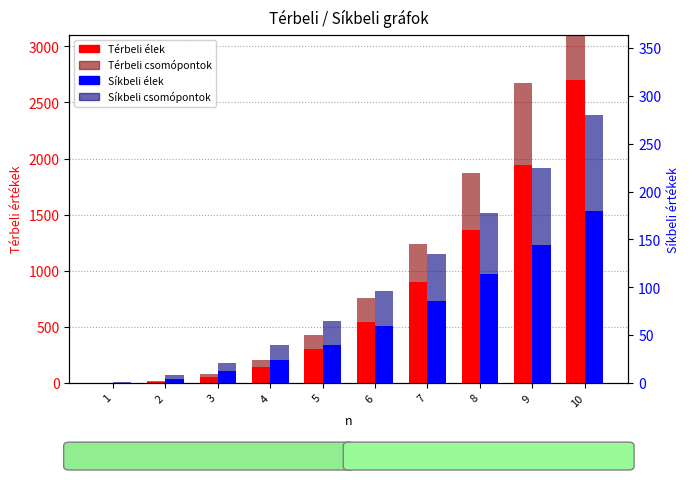

Which series changed the most between 3 and 7?

Térbeli élek